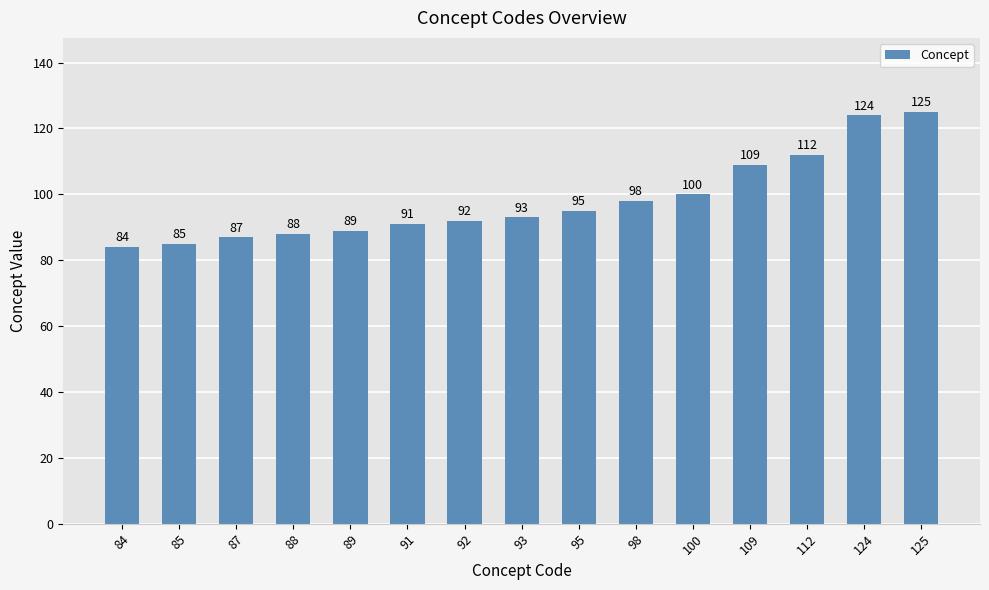

How many bars are there in total?

15